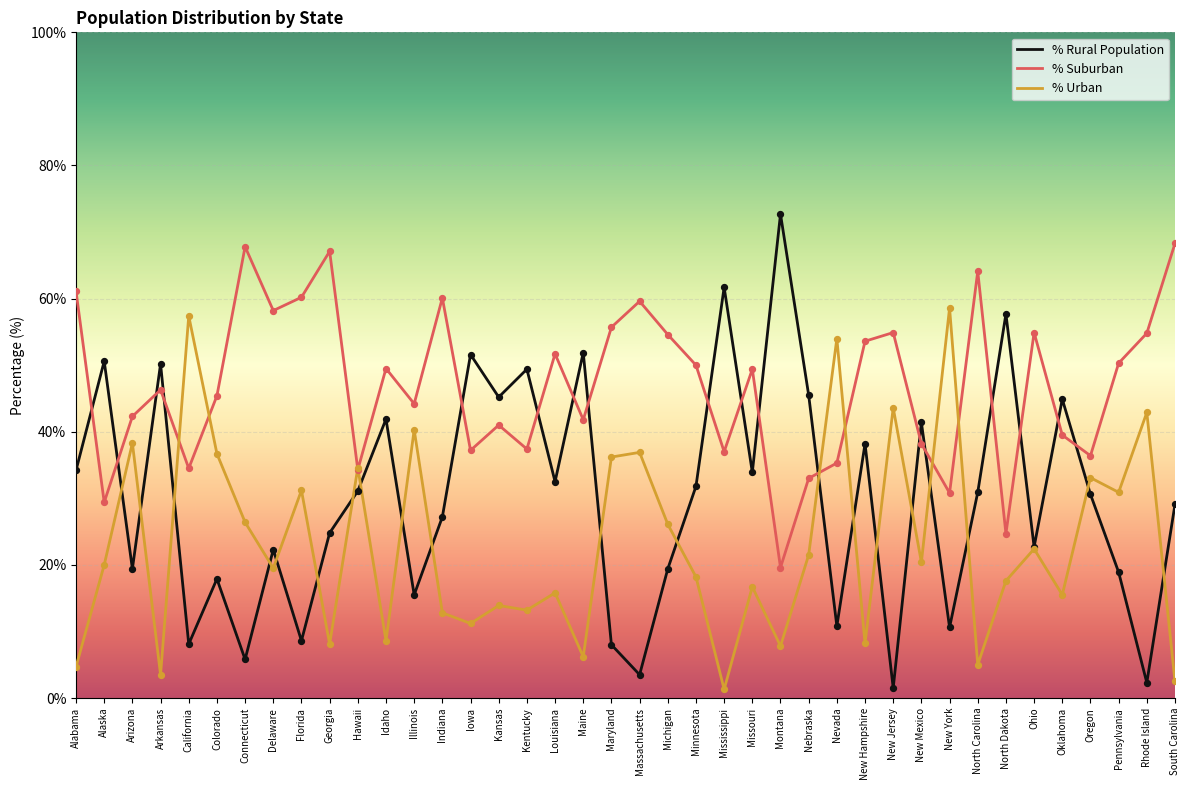

What is the spread (max minus min) of values at Alaska?

30.6